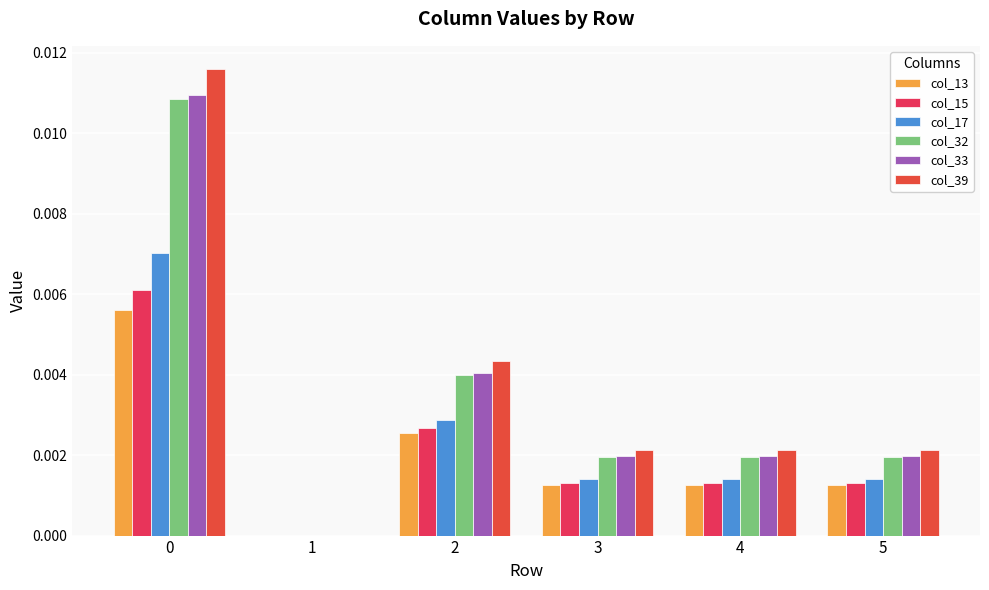

Count the number of categories in the chart.

6